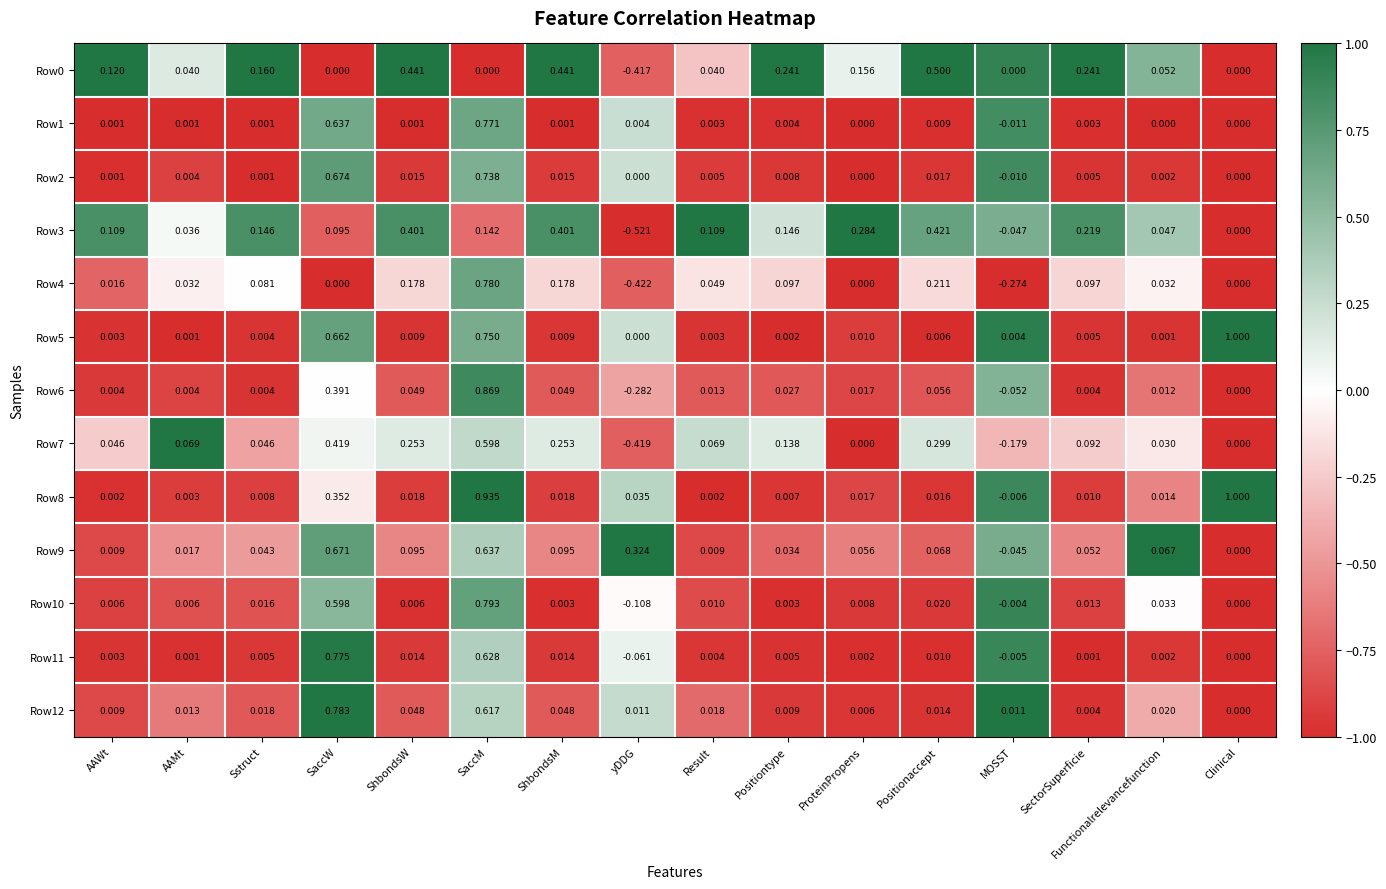

Which series has the largest total across all categories?

Row5